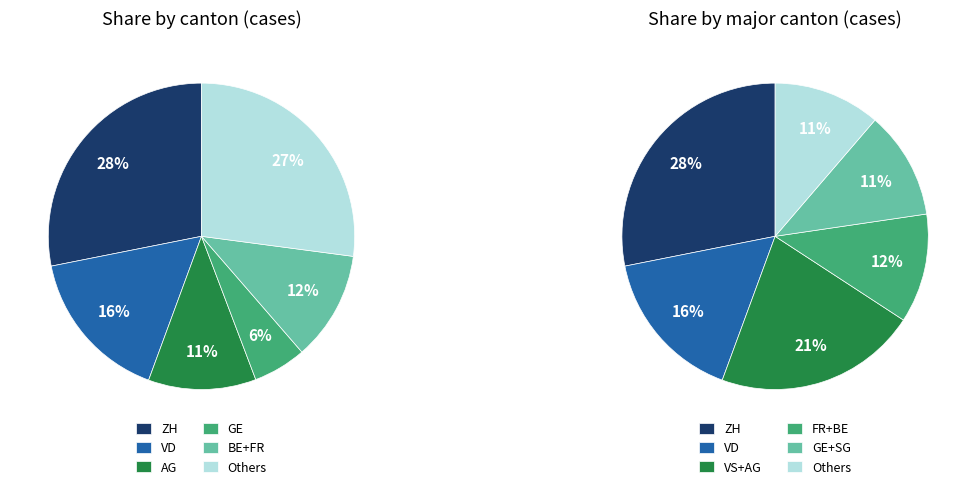

The TI slice represents 1% of the pie. True or false?

False